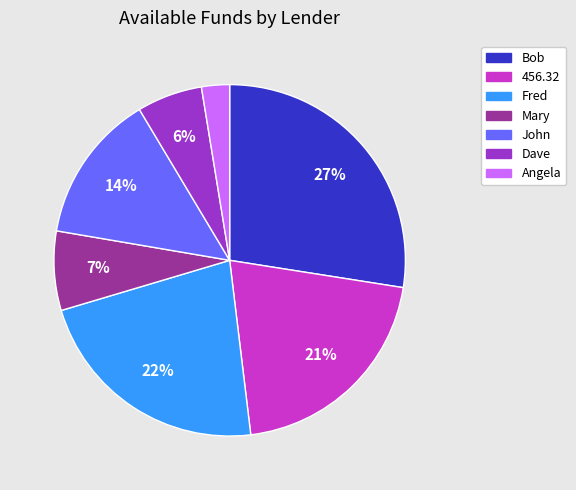

Which category has the biggest portion of the pie?

Bob